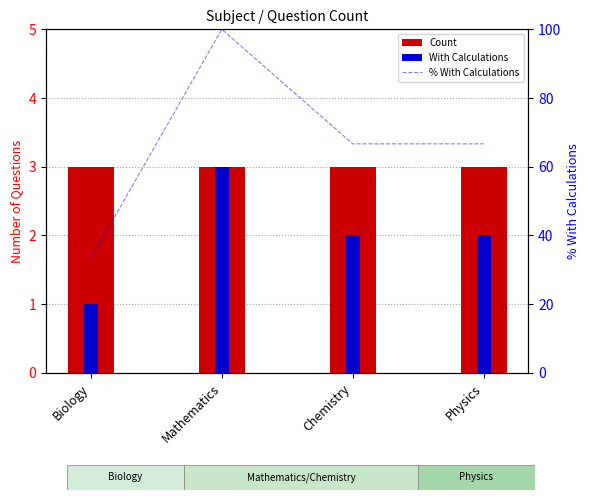

Reading left to right, transcribe all the data shown in this chart.

Count: 3.0	3.0	3.0	3.0
With Calculations: 1.0	3.0	2.0	2.0
% With Calculations: 33.3	100.0	66.7	66.7